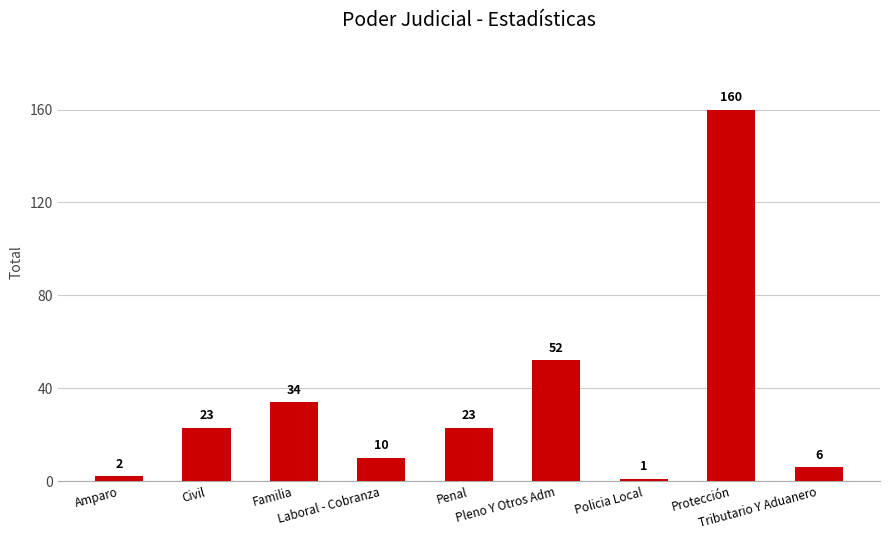

What is the smallest value displayed?

1